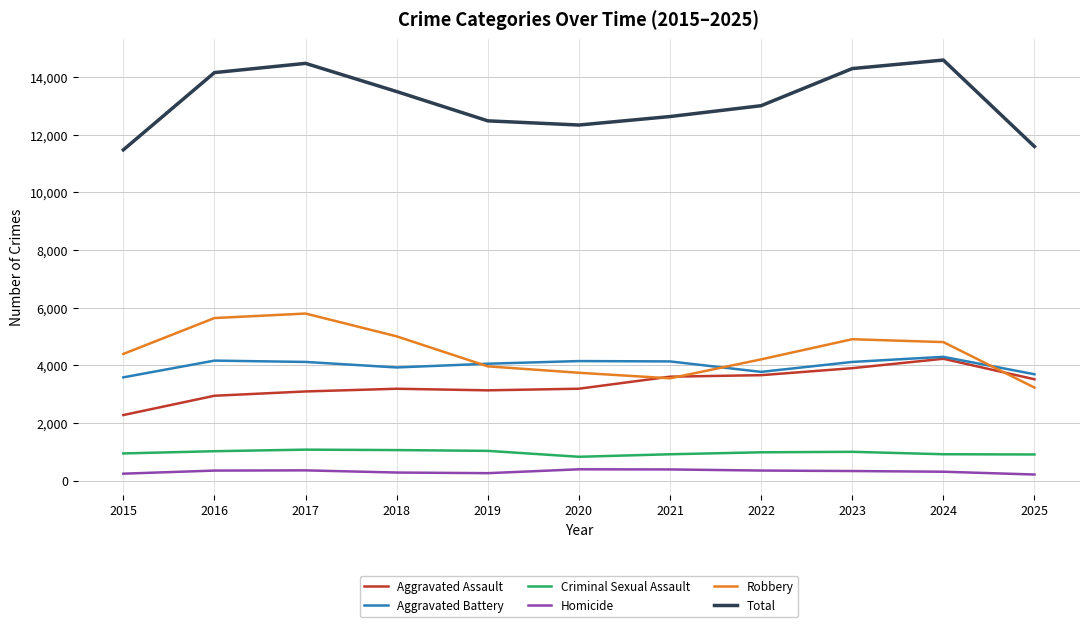

Rank the series at 2016 from highest to lowest value.

Total, Robbery, Aggravated Battery, Aggravated Assault, Criminal Sexual Assault, Homicide